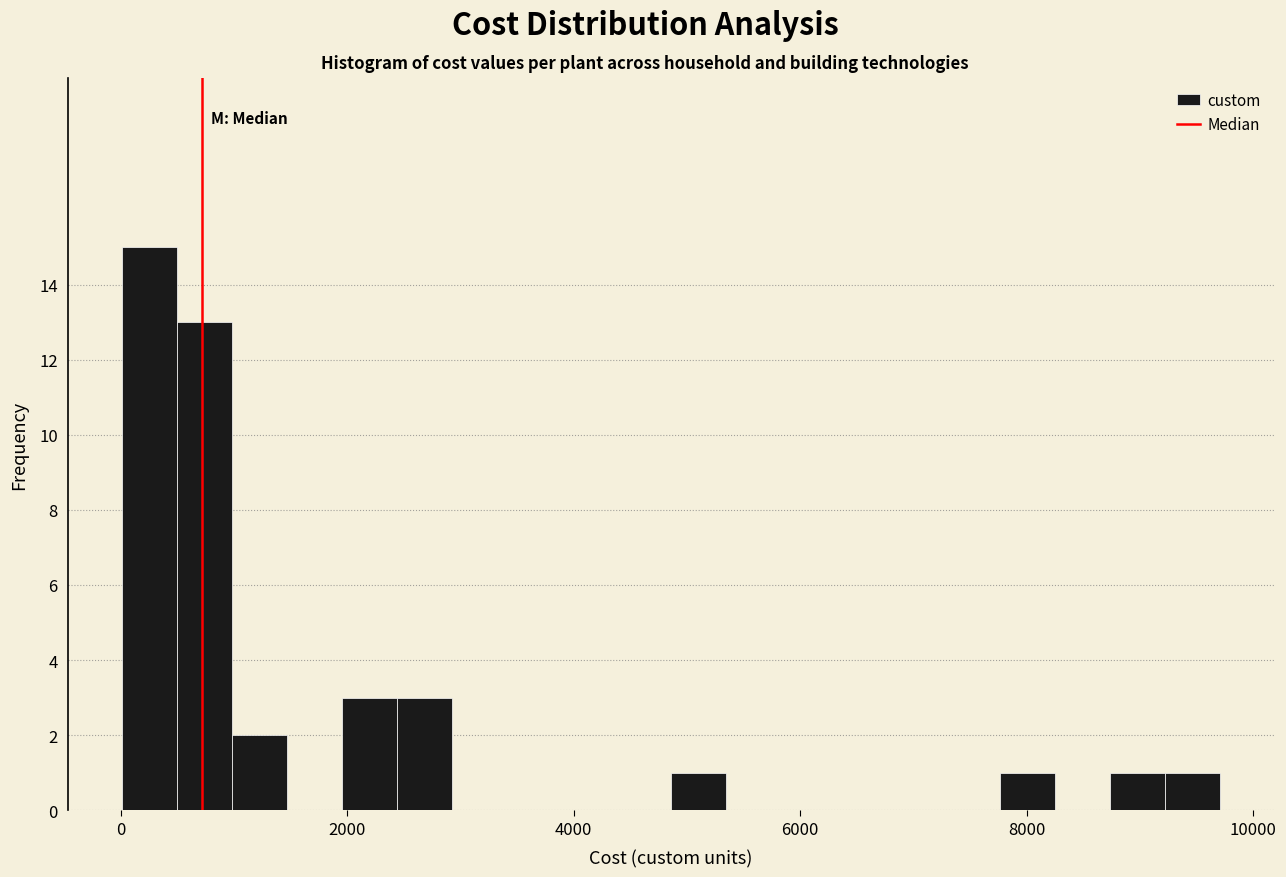

Read against the x-axis, roughly where is the centre of the tallest bar?

200